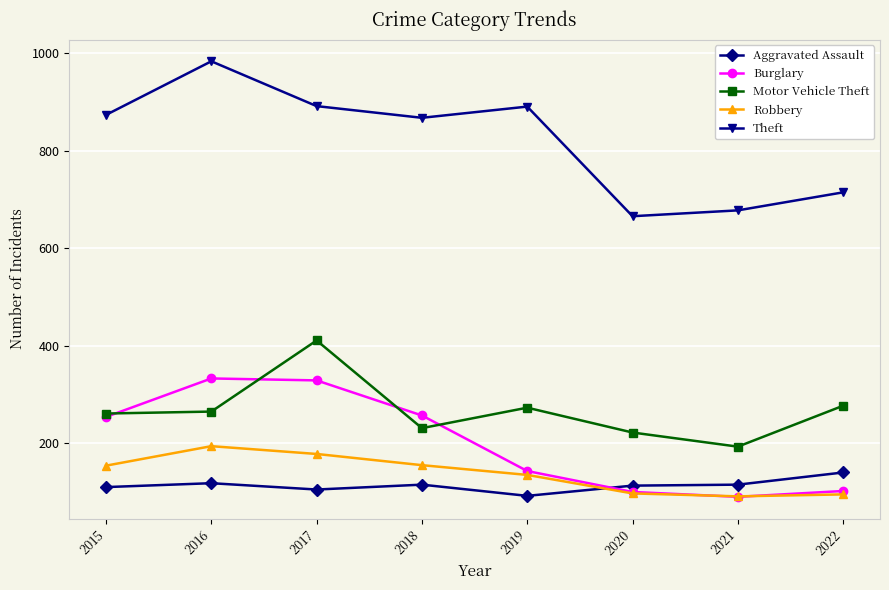

What is the average value of the Motor Vehicle Theft series?

267